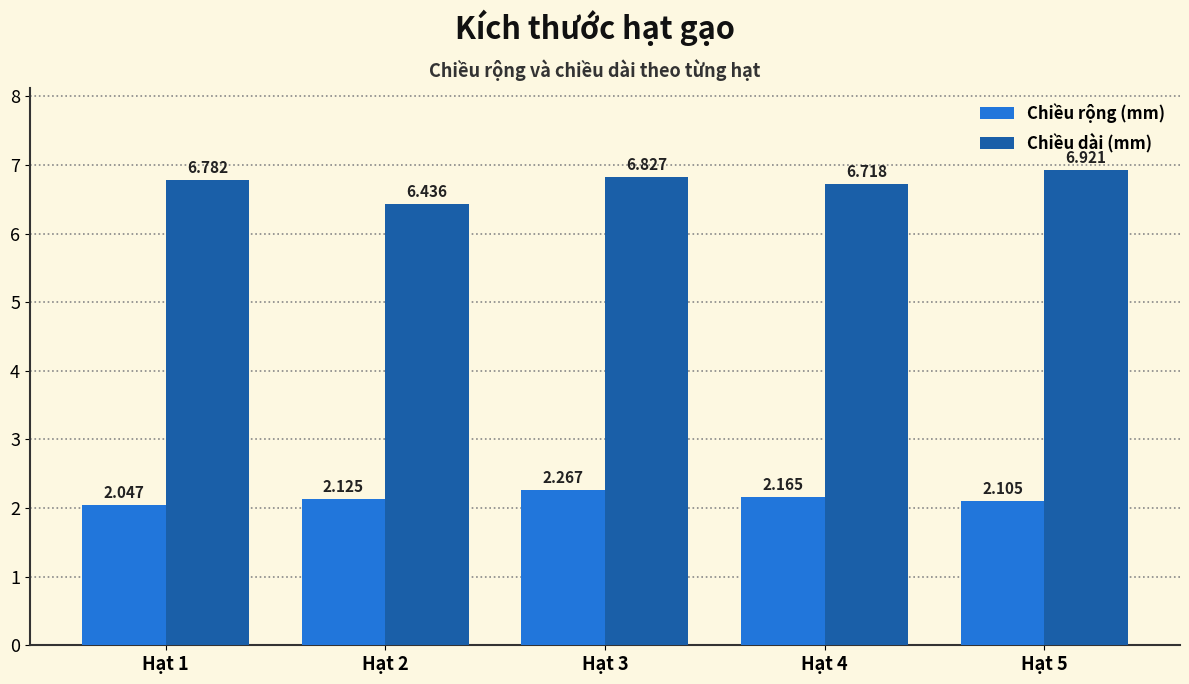

Rank the series by their average value, from highest to lowest.

Chiều dài (mm), Chiều rộng (mm)